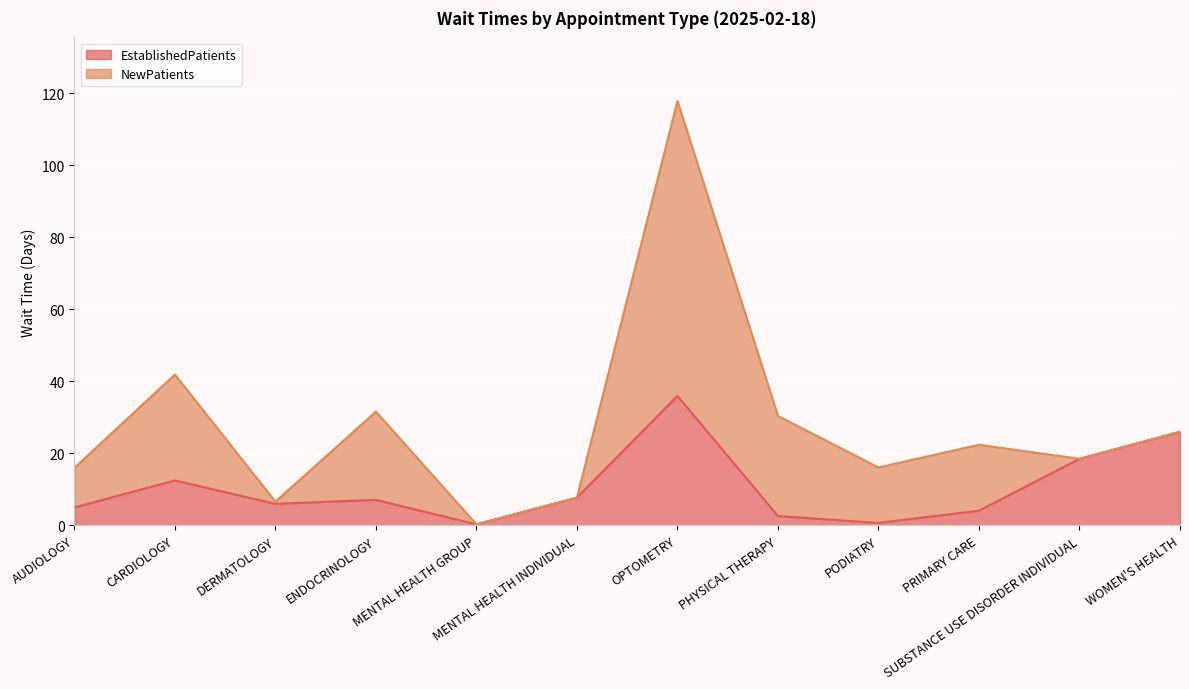

At which category does the chart reach its peak across all series?

OPTOMETRY